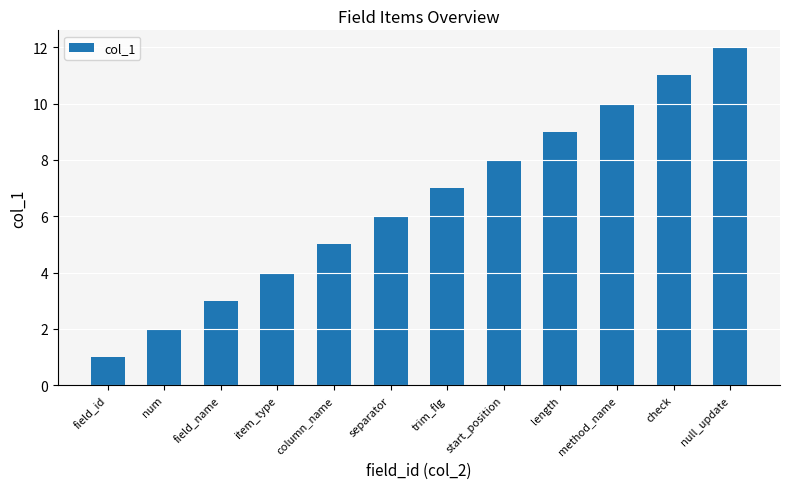

What is the label of the 12th bar from the left?

null_update